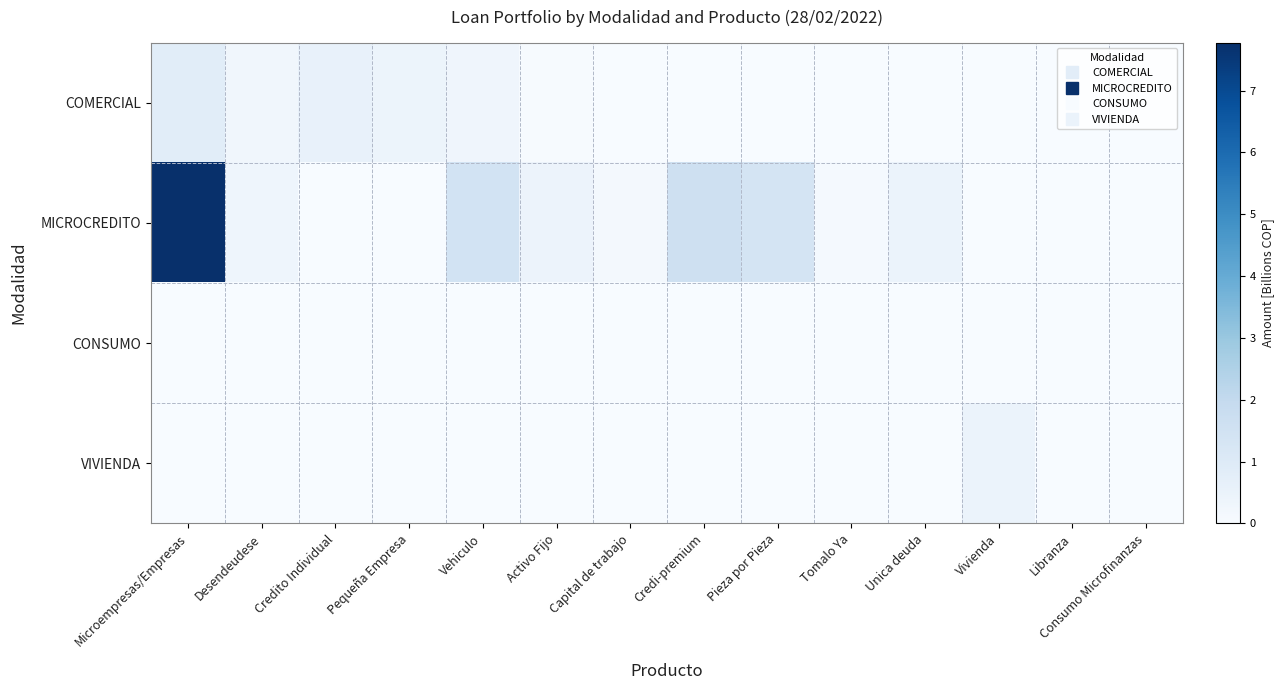

Reading right to left, extract all data points from this chart.

COMERCIAL: Consumo Microfinanzas=0.0	Libranza=0.0	Vivienda=0.0	Unica deuda=0.0	Tomalo Ya=0.0	Pieza por Pieza=0.0	Credi-premium=0.0	Capital de trabajo=0.0	Activo Fijo=0.0	Vehiculo=0.3	Pequeña Empresa=0.4	Credito Individual=0.6	Desendeudese=0.2	Microempresas/Empresas=0.8
MICROCREDITO: Consumo Microfinanzas=0.0	Libranza=0.0	Vivienda=0.0	Unica deuda=0.5	Tomalo Ya=0.1	Pieza por Pieza=1.3	Credi-premium=1.6	Capital de trabajo=0.1	Activo Fijo=0.4	Vehiculo=1.4	Pequeña Empresa=0.0	Credito Individual=0.0	Desendeudese=0.3	Microempresas/Empresas=7.8
CONSUMO: Consumo Microfinanzas=0.0	Libranza=0.0	Vivienda=0.0	Unica deuda=0.0	Tomalo Ya=0.0	Pieza por Pieza=0.0	Credi-premium=0.0	Capital de trabajo=0.0	Activo Fijo=0.0	Vehiculo=0.0	Pequeña Empresa=0.0	Credito Individual=0.0	Desendeudese=0.0	Microempresas/Empresas=0.0
VIVIENDA: Consumo Microfinanzas=0.0	Libranza=0.0	Vivienda=0.5	Unica deuda=0.0	Tomalo Ya=0.0	Pieza por Pieza=0.0	Credi-premium=0.0	Capital de trabajo=0.0	Activo Fijo=0.0	Vehiculo=0.0	Pequeña Empresa=0.0	Credito Individual=0.0	Desendeudese=0.0	Microempresas/Empresas=0.0